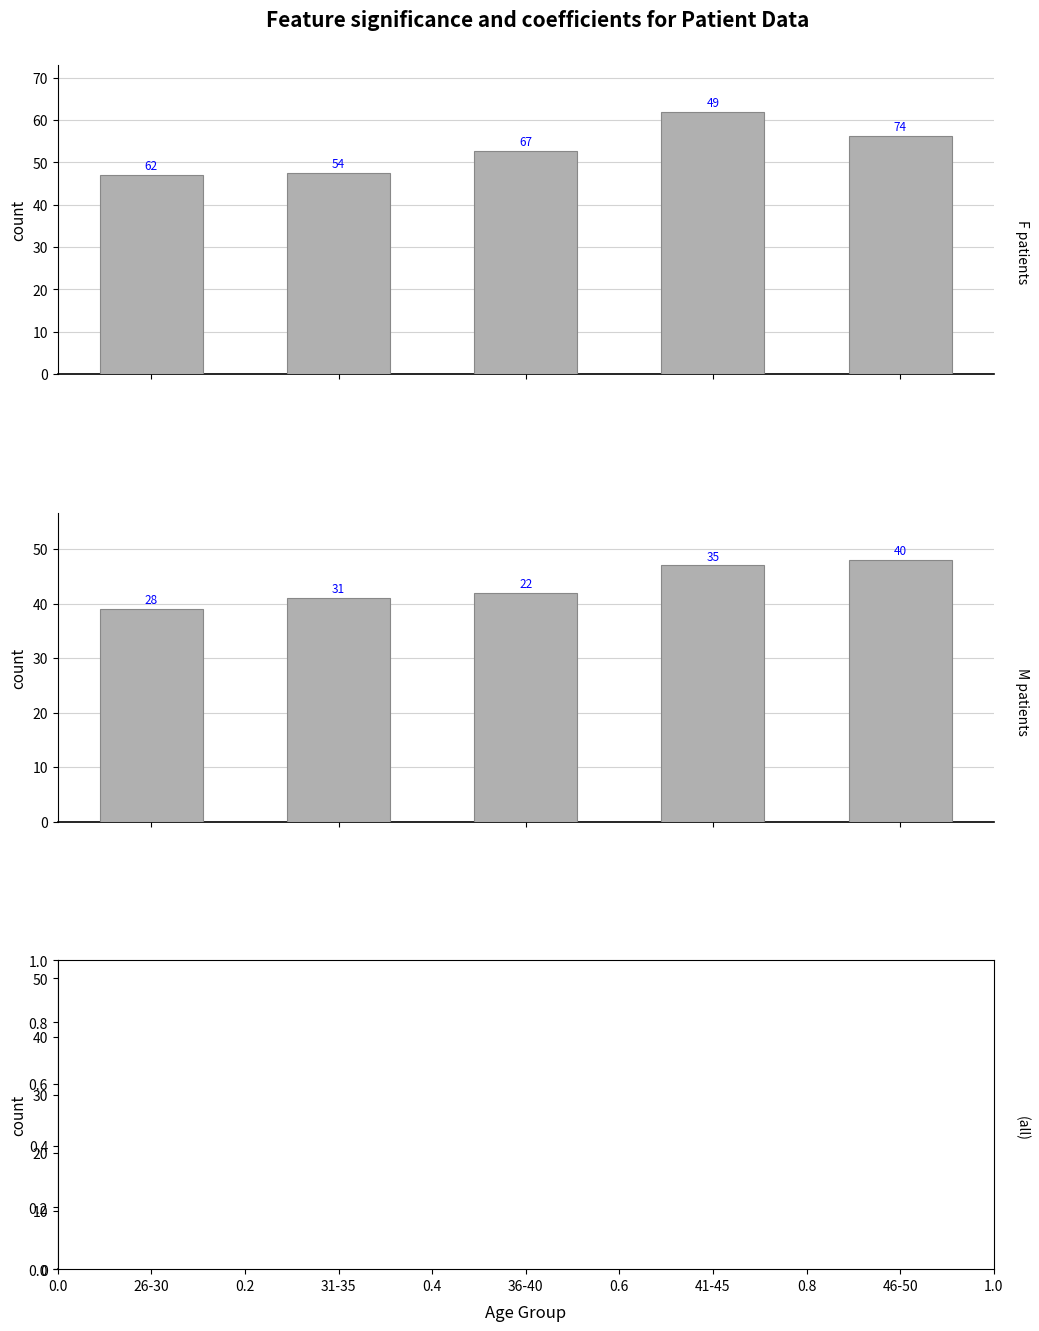

List the series in order of their peak value, highest first.

Cr, Urea, Chol